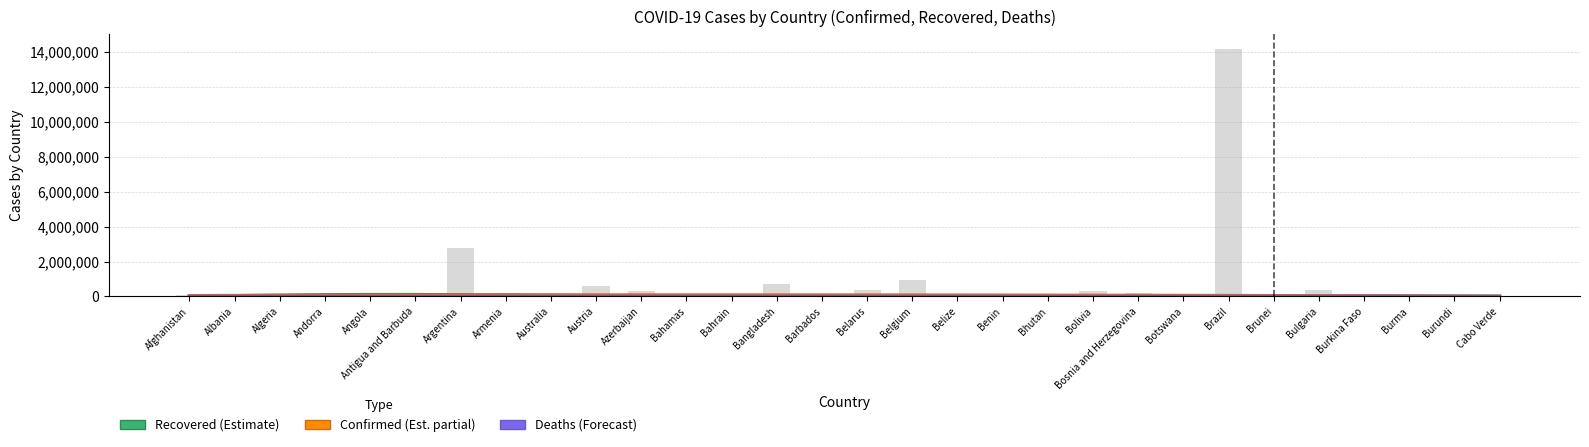

Read the Confirmed (Est. partial) value at Angola.

70552.1